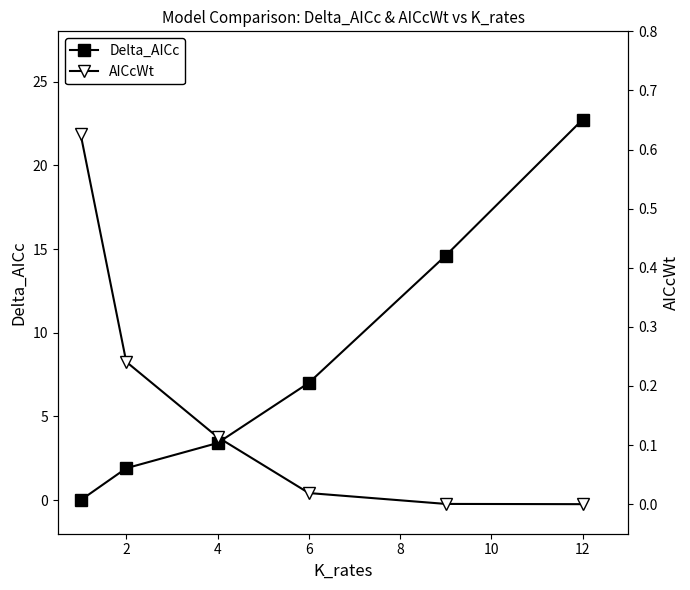

How many times do AICcWt and Delta_AICc cross each other?

1